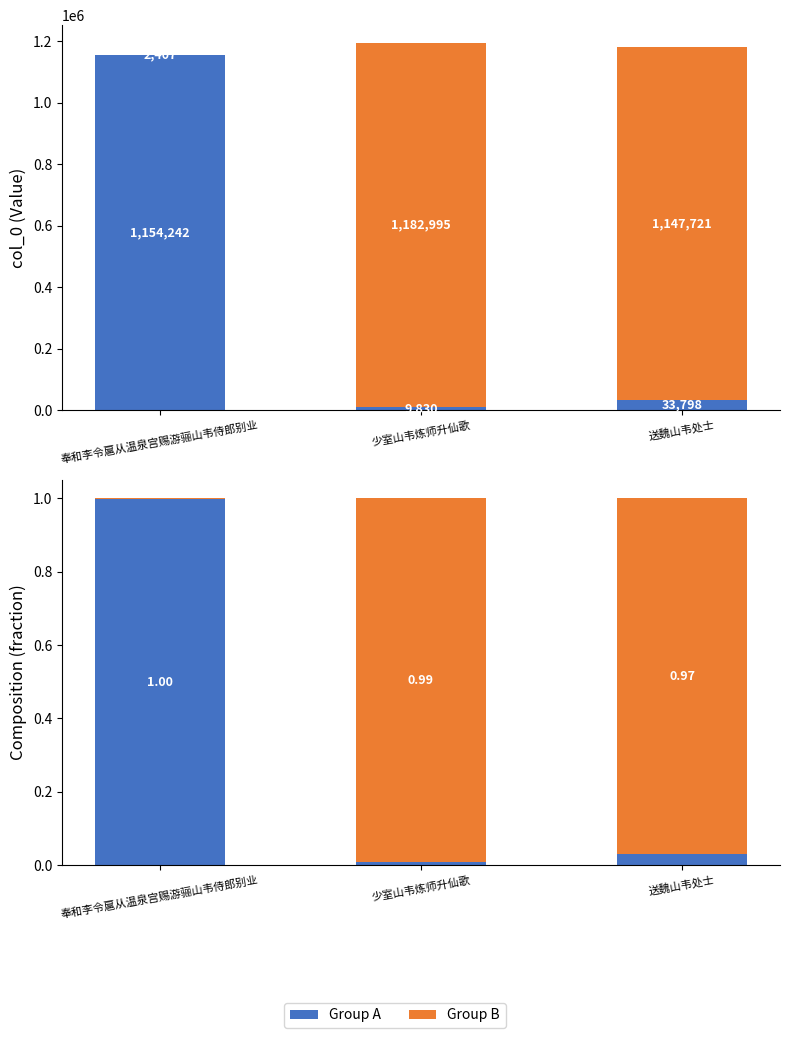

What is the difference between the maximum and minimum values in the Group A series?

1.0